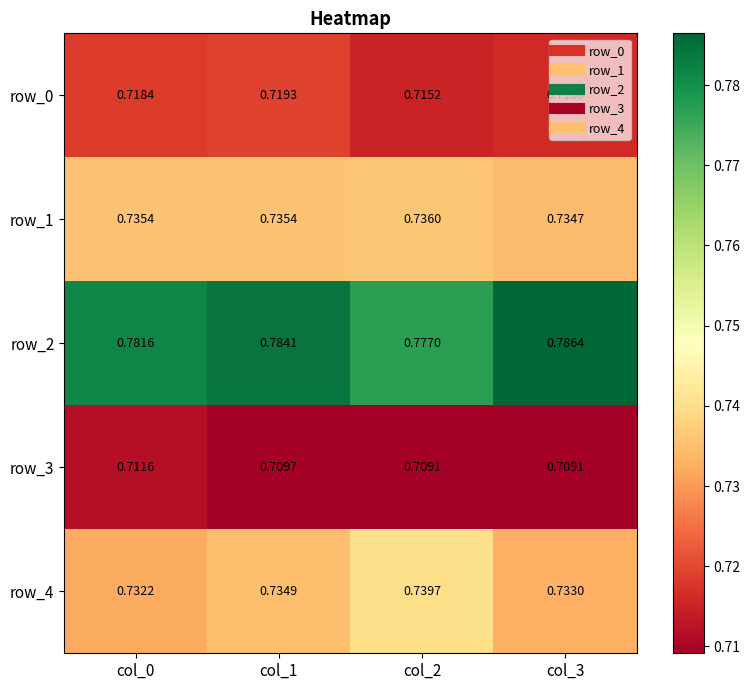

Is the value of row_0 at col_2 greater than the value of row_1 at col_1?

No